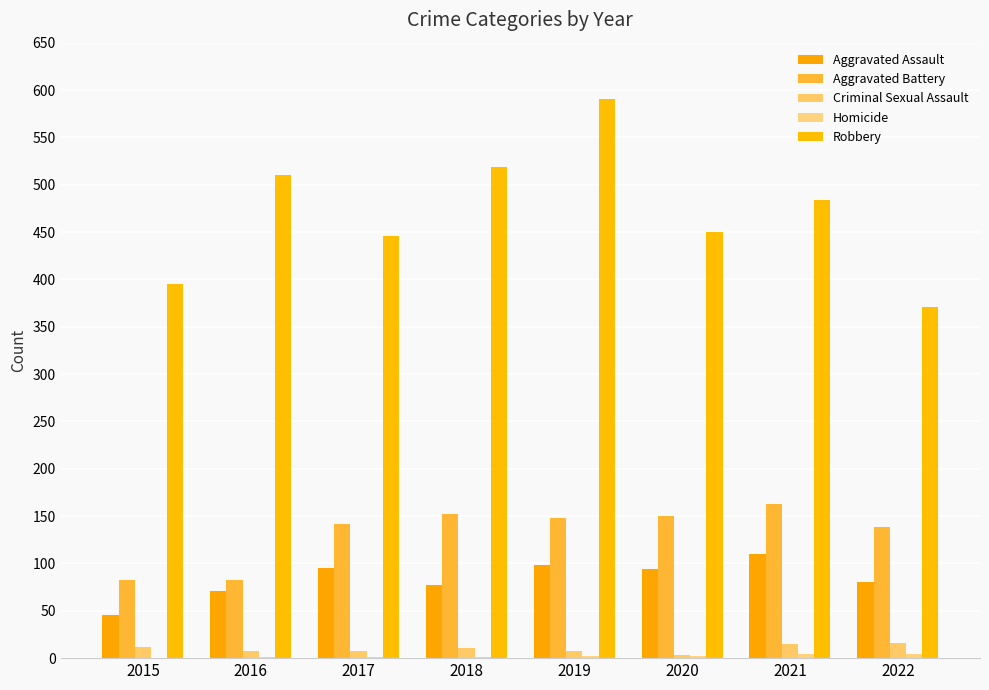

Are the bars grouped side by side (vs. stacked)?

Yes